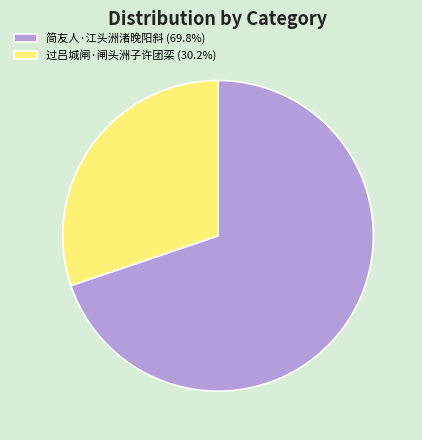

Is 过吕城闸·闸头洲子许团栾 (30.2%) the majority of the pie?

No